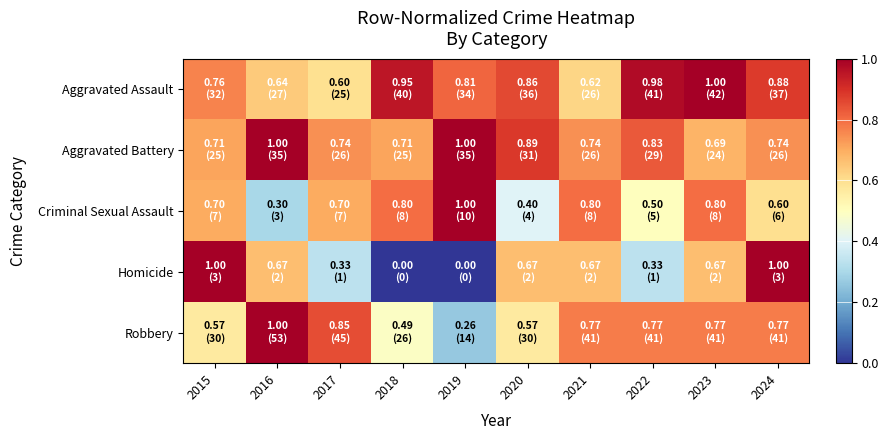

Reading left to right, extract all data points from this chart.

Aggravated Assault: 2015=0.8	2016=0.6	2017=0.6	2018=1.0	2019=0.8	2020=0.9	2021=0.6	2022=1.0	2023=1.0	2024=0.9
Aggravated Battery: 2015=0.7	2016=1.0	2017=0.7	2018=0.7	2019=1.0	2020=0.9	2021=0.7	2022=0.8	2023=0.7	2024=0.7
Criminal Sexual Assault: 2015=0.7	2016=0.3	2017=0.7	2018=0.8	2019=1.0	2020=0.4	2021=0.8	2022=0.5	2023=0.8	2024=0.6
Homicide: 2015=1.0	2016=0.7	2017=0.3	2018=0.0	2019=0.0	2020=0.7	2021=0.7	2022=0.3	2023=0.7	2024=1.0
Robbery: 2015=0.6	2016=1.0	2017=0.8	2018=0.5	2019=0.3	2020=0.6	2021=0.8	2022=0.8	2023=0.8	2024=0.8